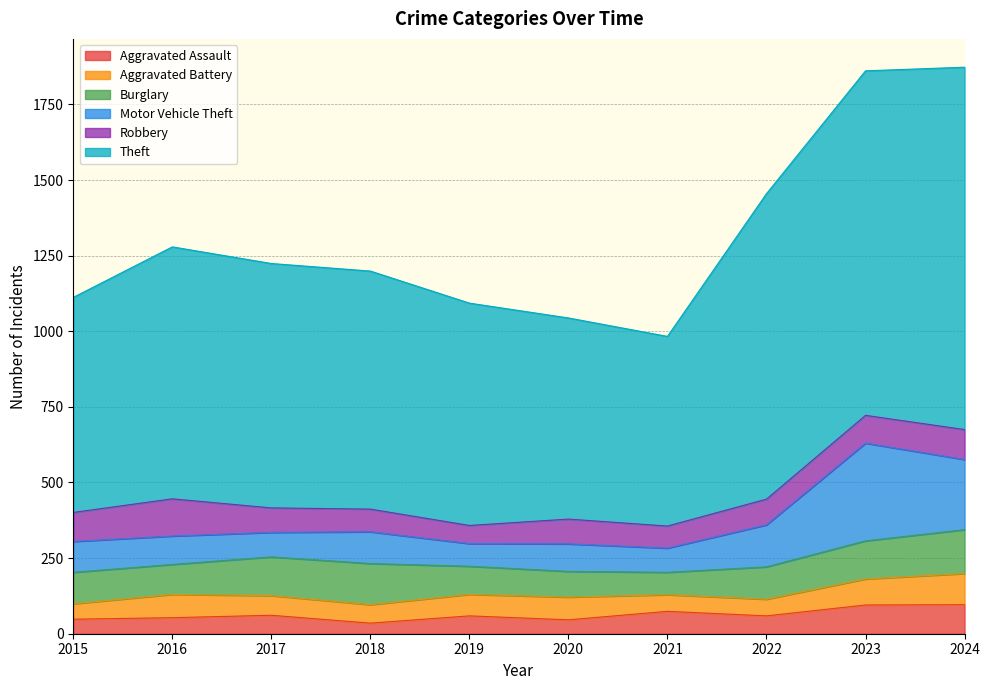

Rank the categories by Theft value from lowest to highest.

2021, 2020, 2015, 2019, 2018, 2017, 2016, 2022, 2023, 2024